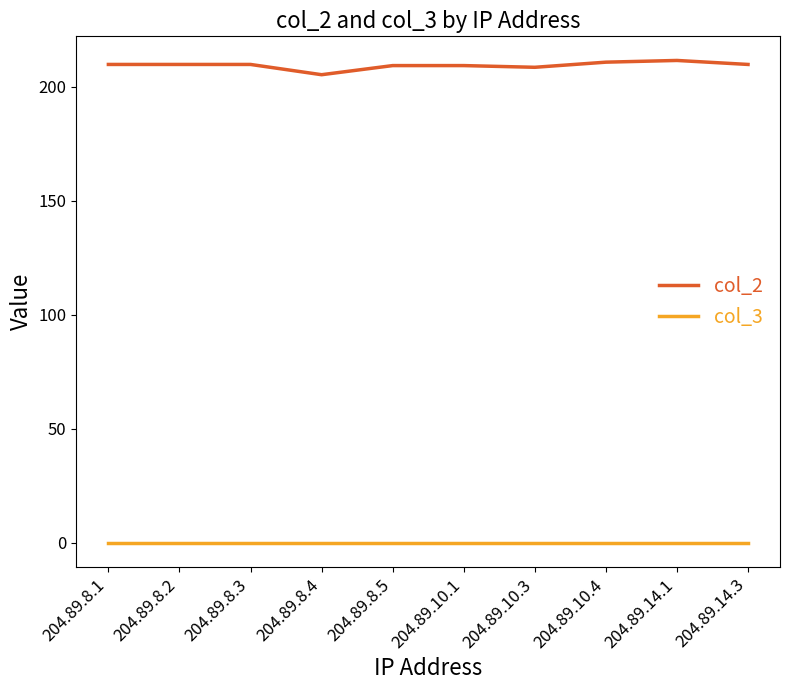

What is the spread (max minus min) of values at 204.89.10.3?

208.5